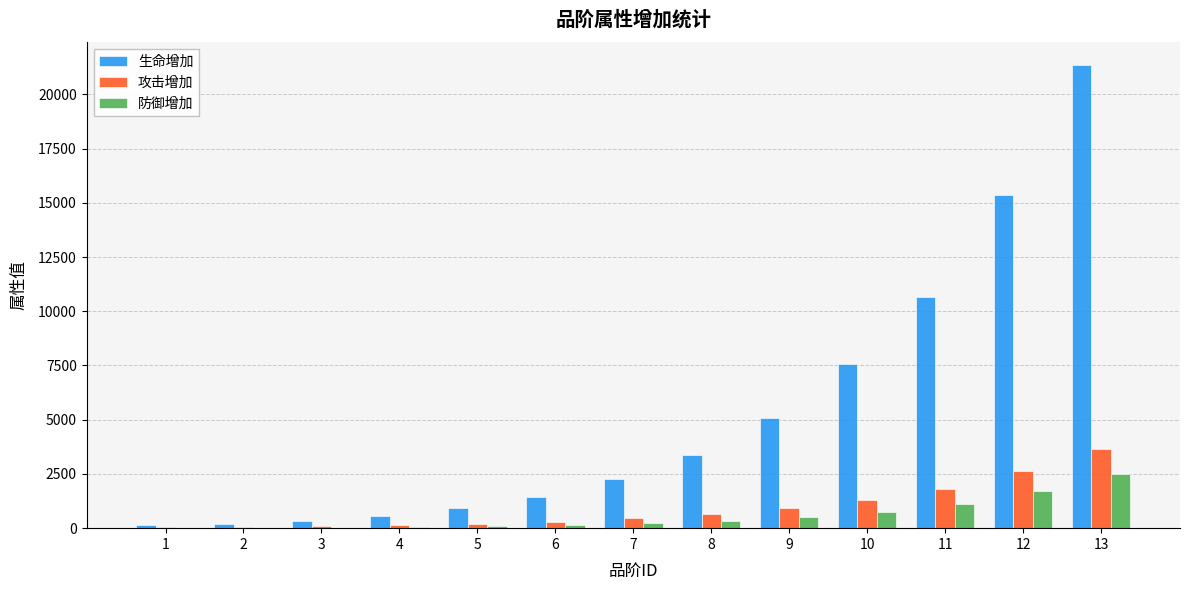

What is the average value of the 防御增加 series?

579